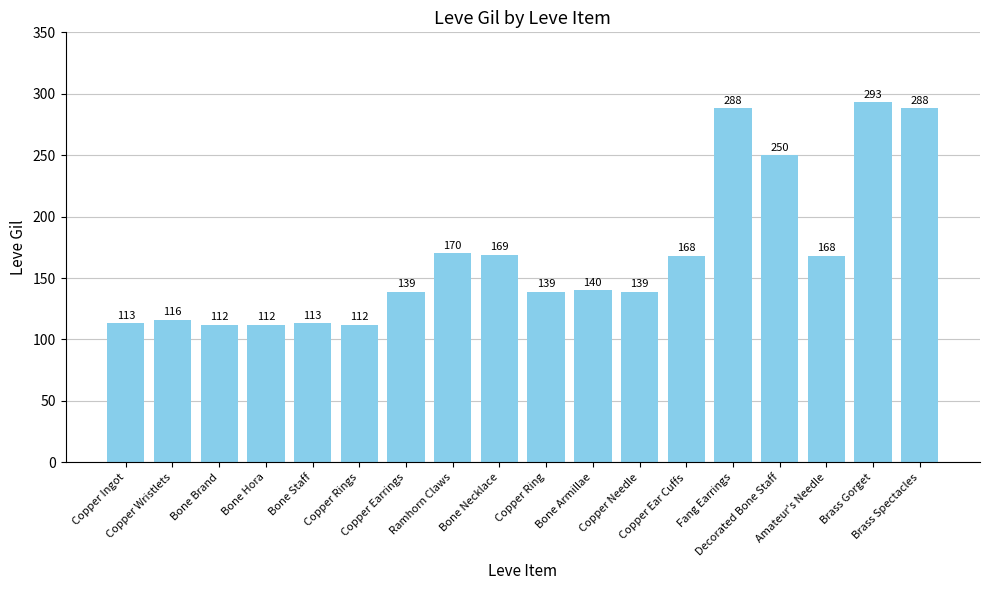

What is the value of the 18th bar from the left?

288